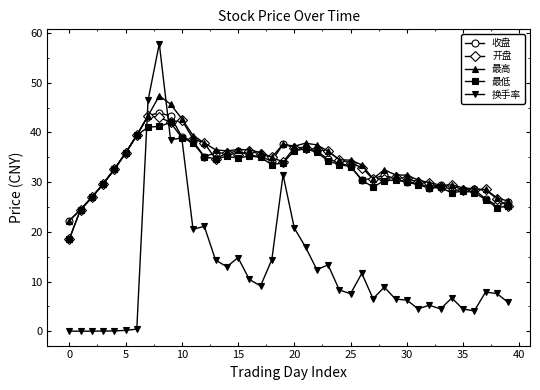

What is the greatest value displayed?

57.9